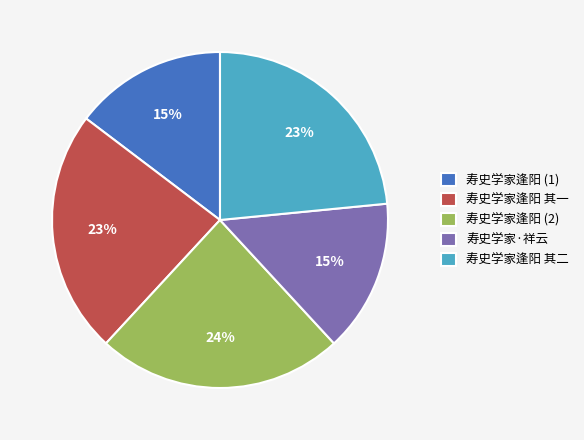

What percentage is the 寿史学家逢阳 其一 slice, to the nearest percent?

23%